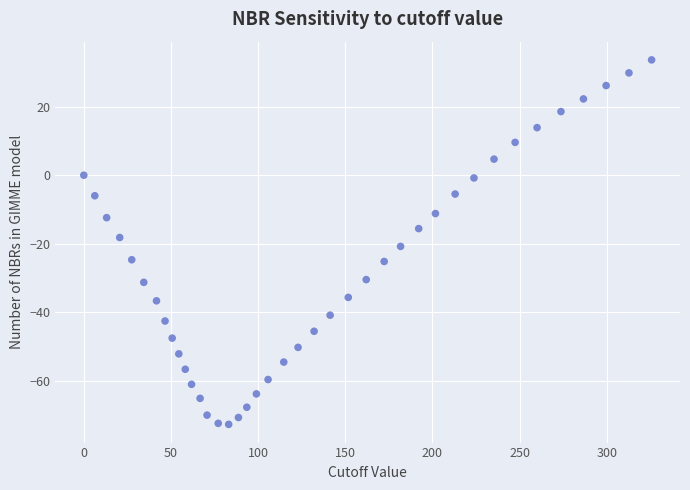

What is the range of Y values (max minus min)?

106.5